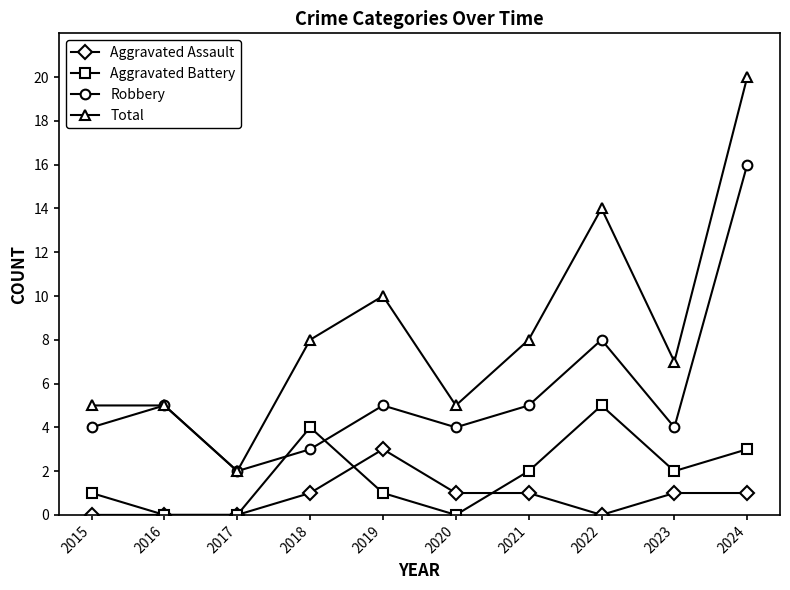

Reading right to left, list all the values displayed in this chart.

Aggravated Assault: 1	1	0	1	1	3	1	0	0	0
Aggravated Battery: 3	2	5	2	0	1	4	0	0	1
Robbery: 16	4	8	5	4	5	3	2	5	4
Total: 20	7	14	8	5	10	8	2	5	5